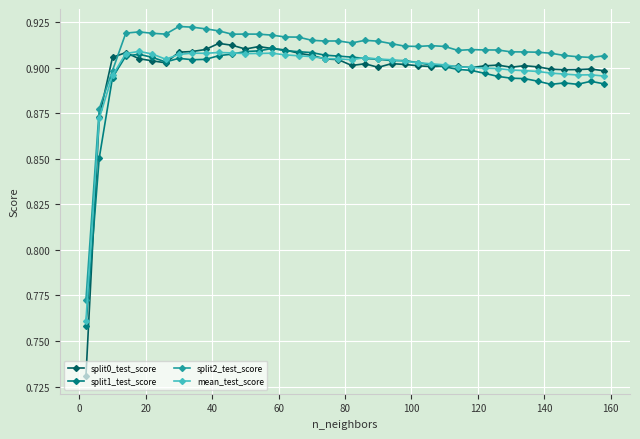

Count the split1_test_score values in the range 0 to 1.

40